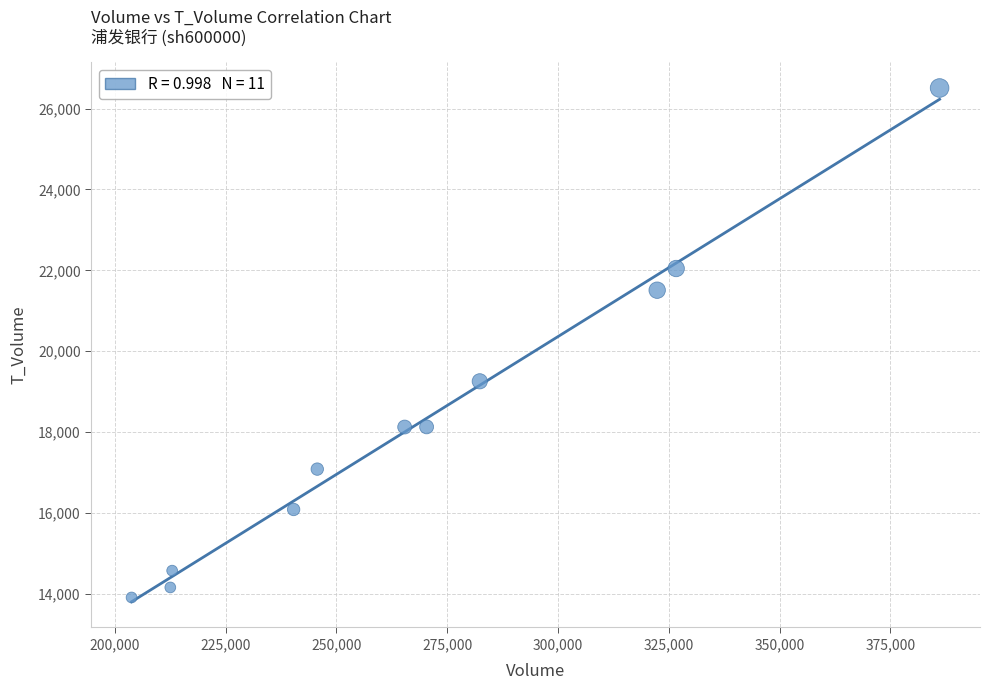

What is the average Y value?

18310